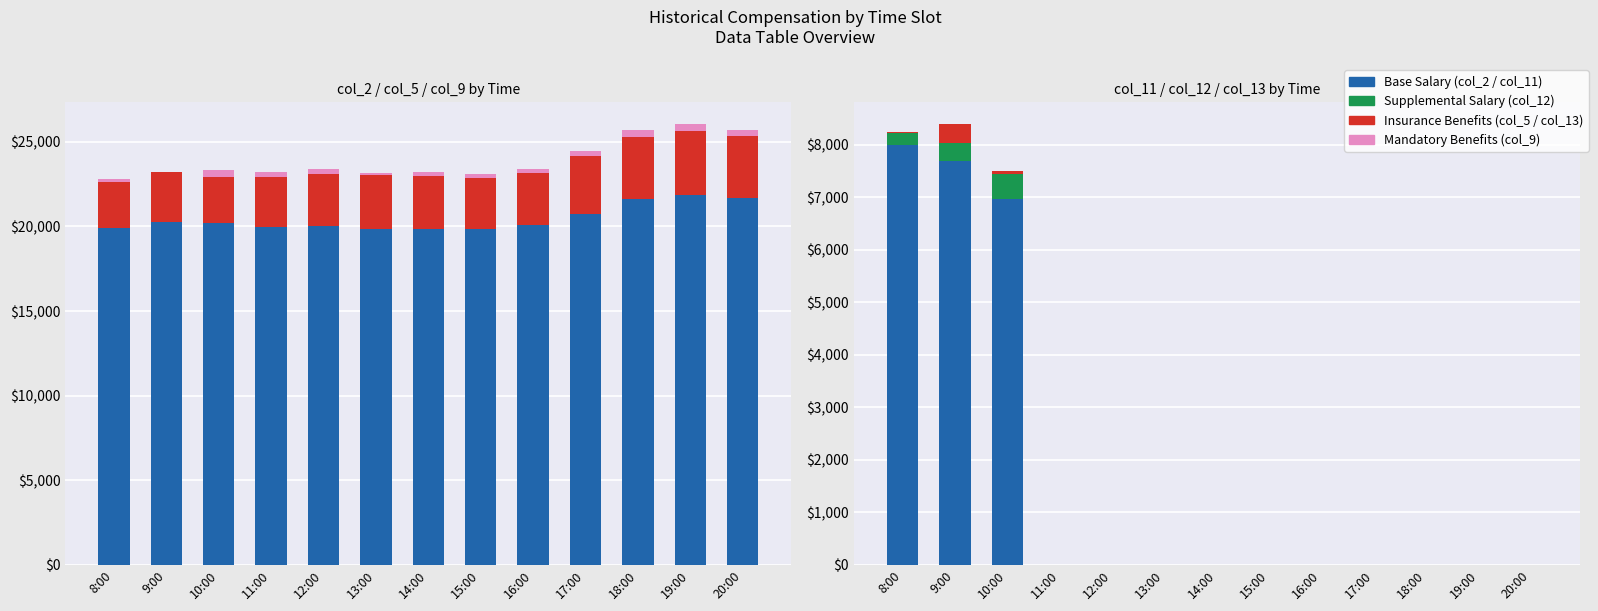

At which label is col_13 (Insurance) closest to 177?

10:00